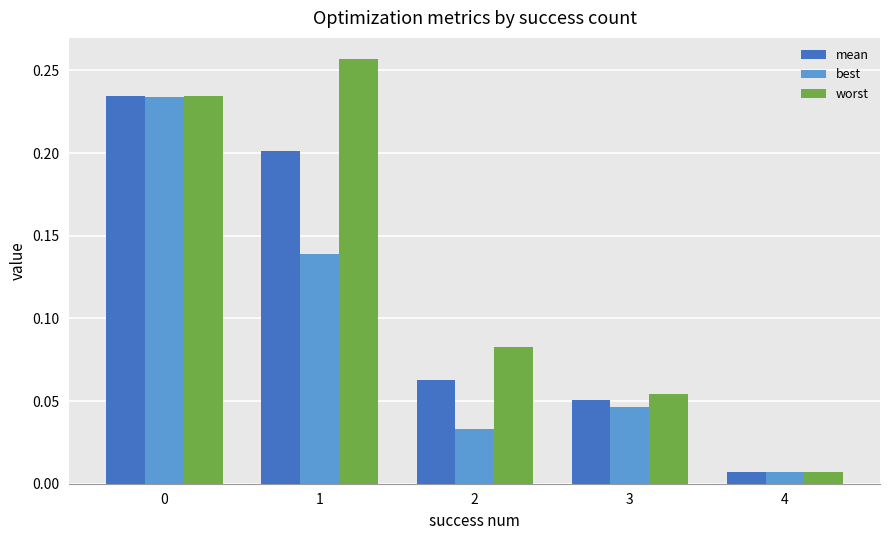

Is the value of best at 1 greater than the value of worst at 1?

No